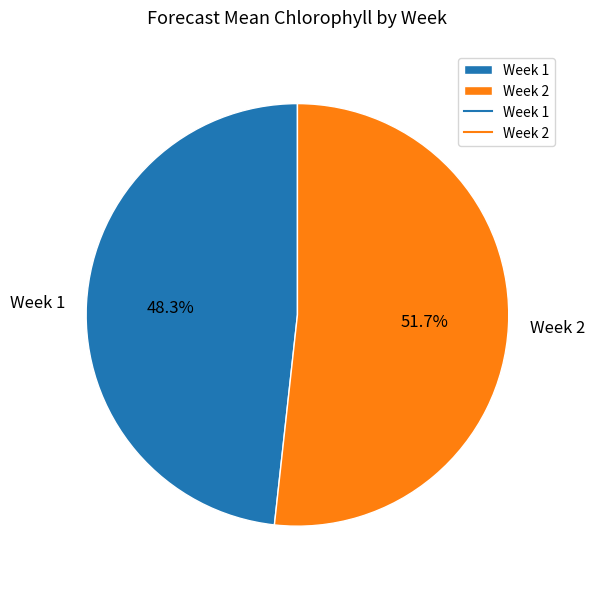

What percentage is the Week 1 slice, to the nearest percent?

48%